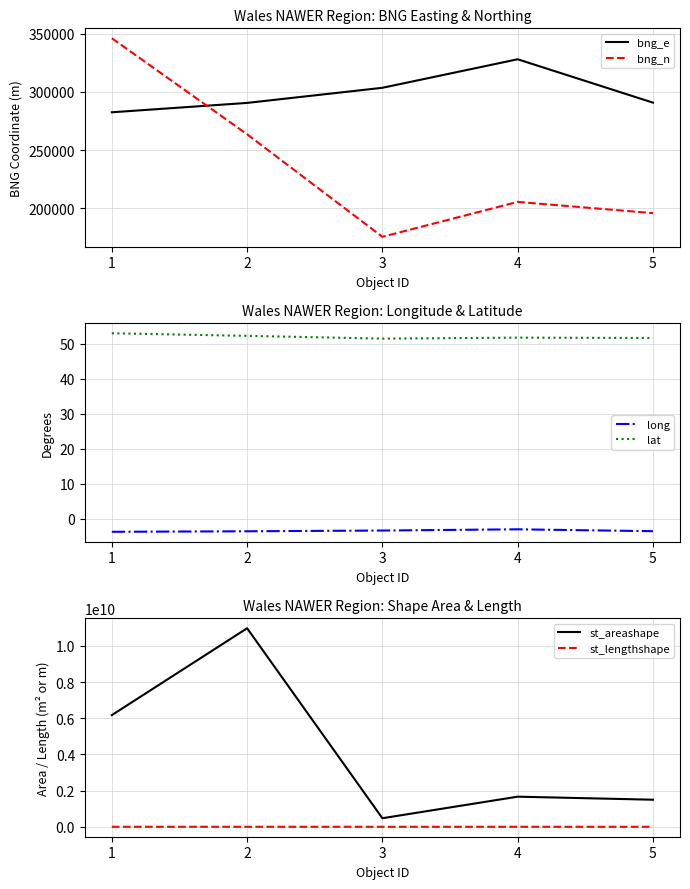

Is the value of long at 4 greater than the value of bng_n at 1?

No